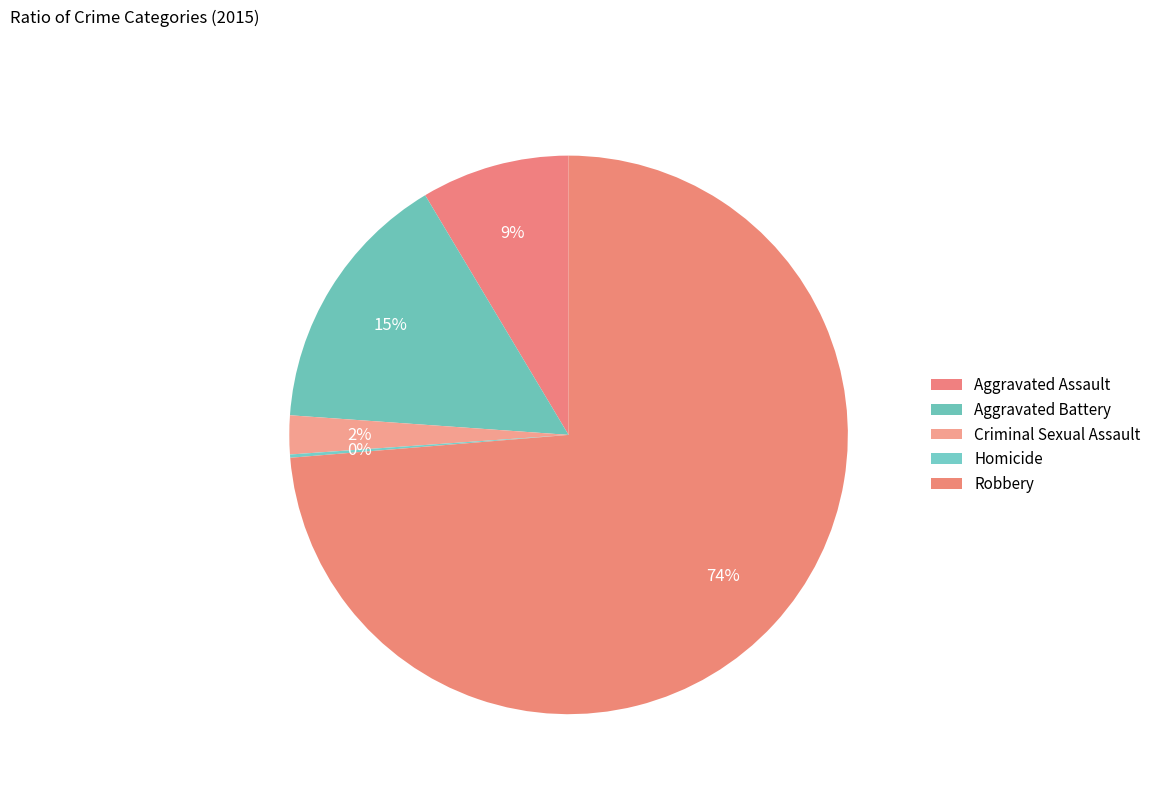

Between Criminal Sexual Assault and Robbery, which is larger?

Robbery